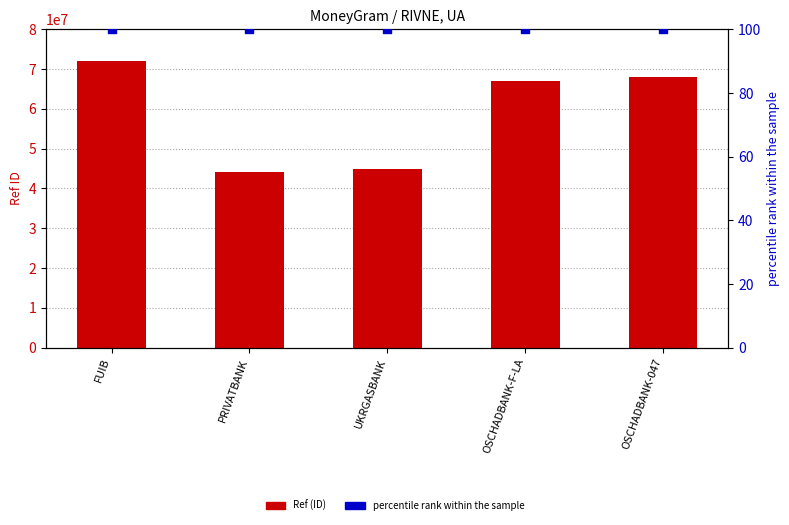

Which series reaches the maximum Y coordinate?

Ref (ID)